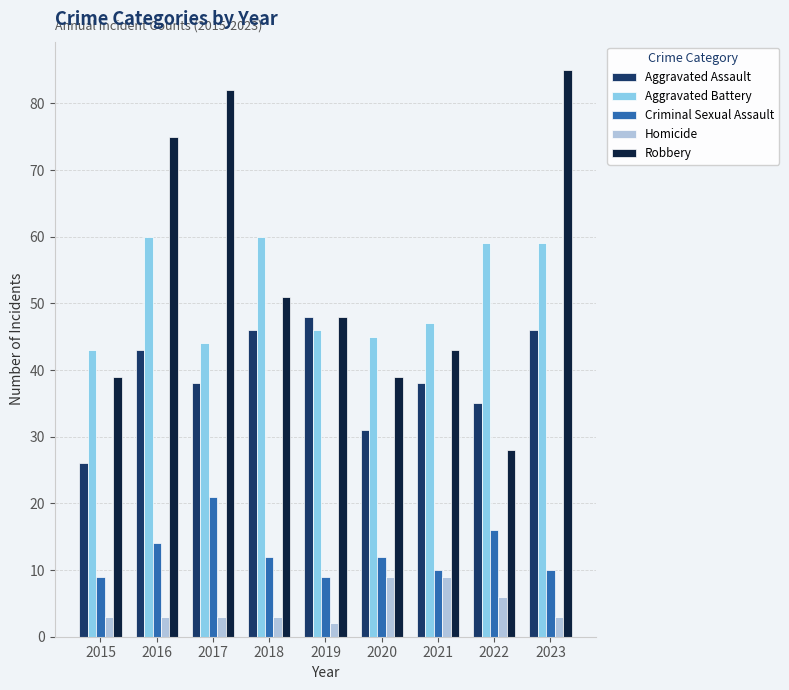

Where does the Aggravated Assault series first go above 38?

2016